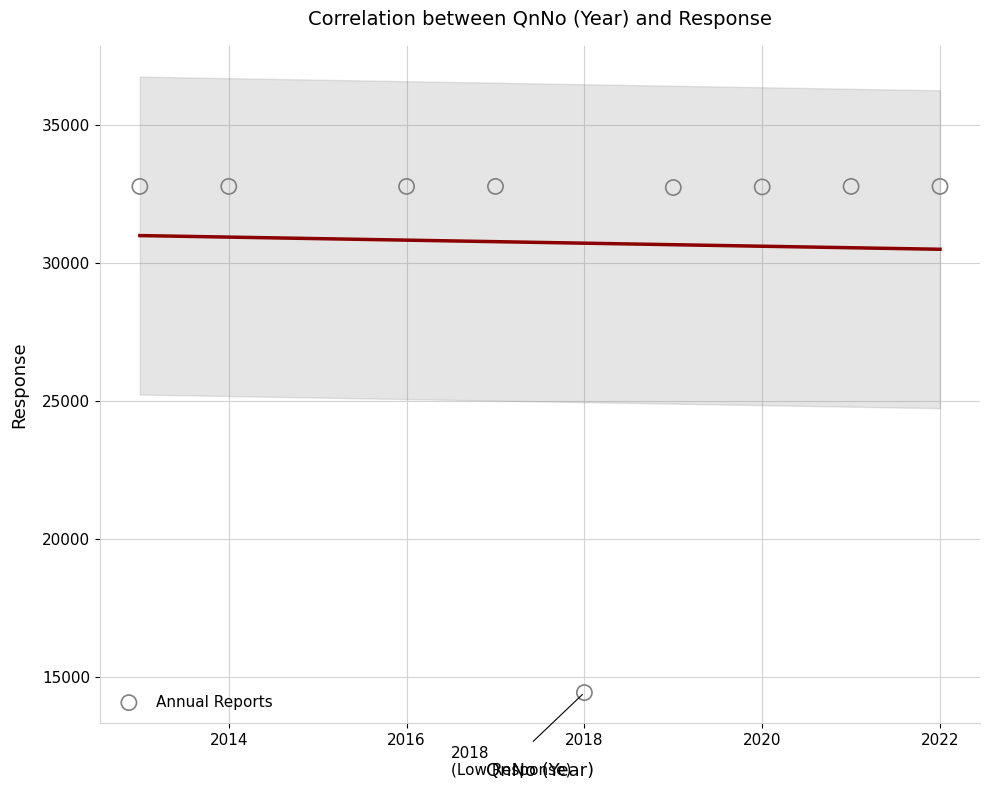

What is the average X value?

2018